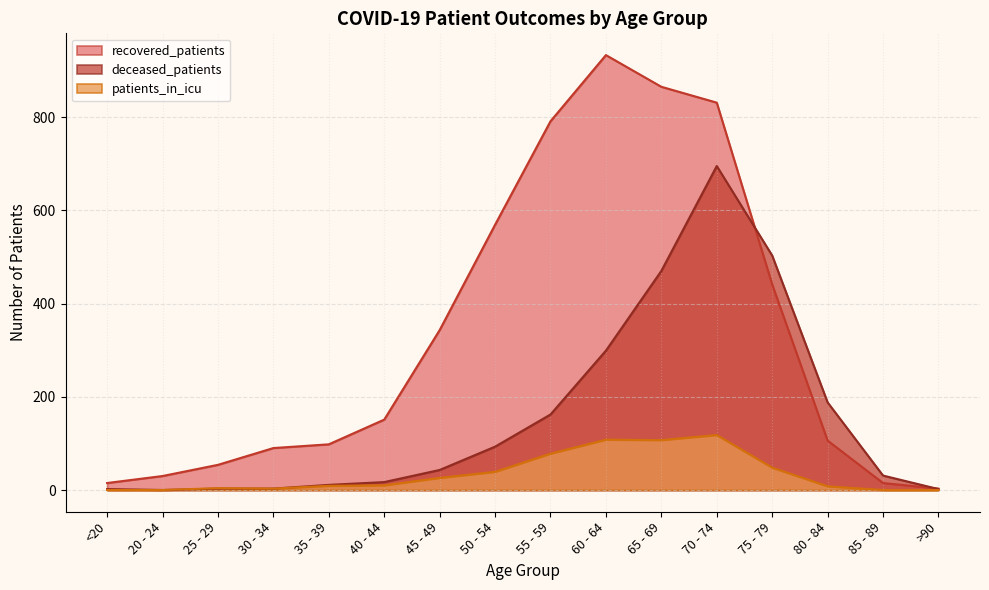

What is the difference between the highest and lowest values at 75 - 79?

455